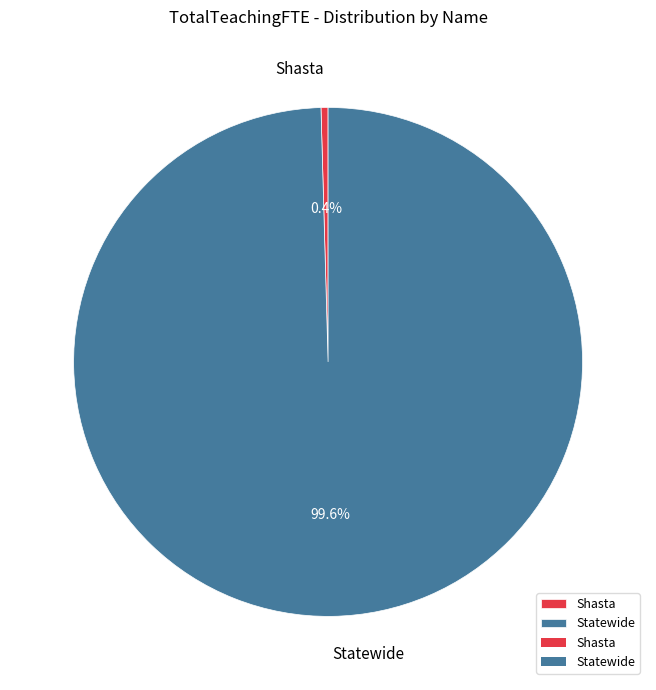

Does Shasta account for over 50% of the chart?

No